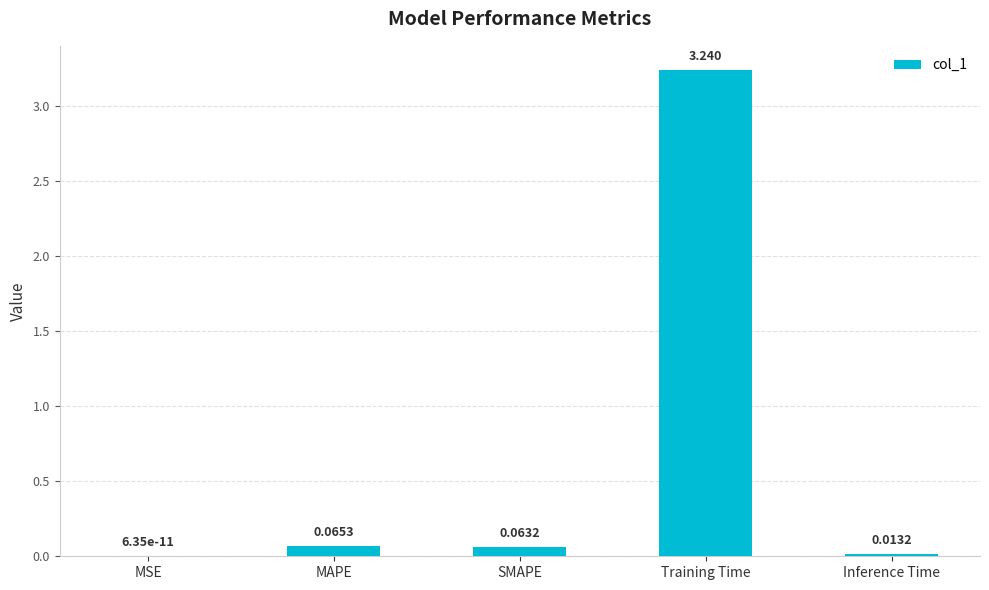

Where is the data nearest to the value 1?

MAPE